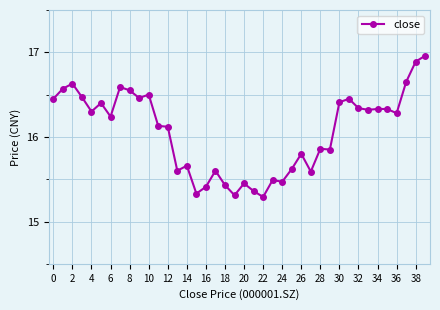

What is the minimum value shown in the chart?

15.3